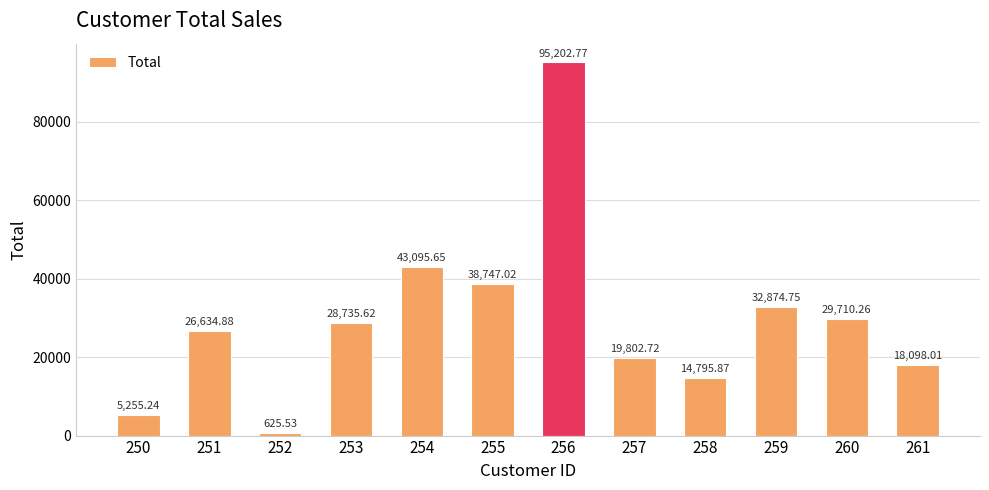

What is the difference between the values at 258 and 259?

18078.9